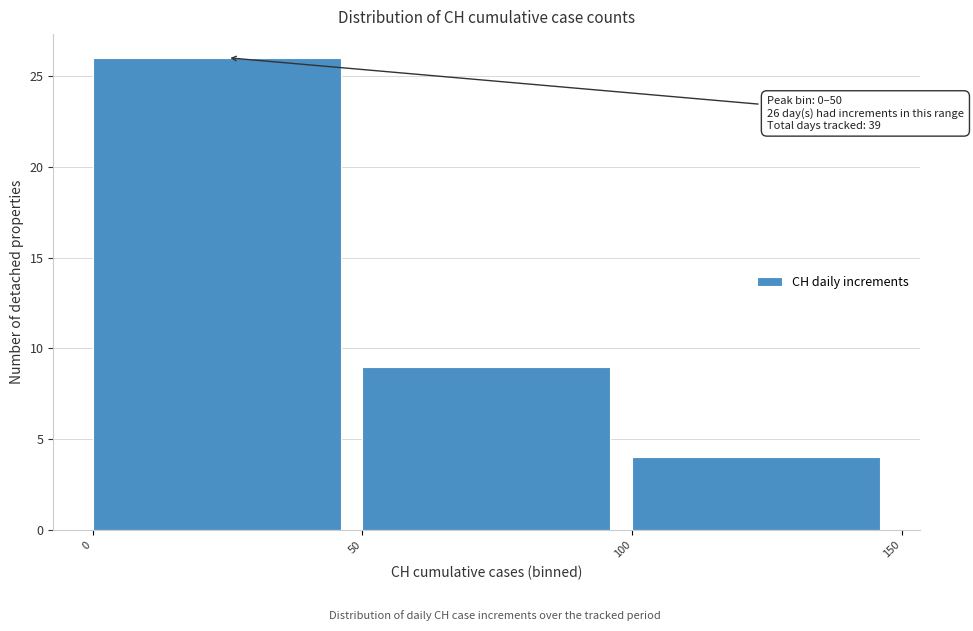

Over which range of the x-axis is the bar tallest?

0 to 50